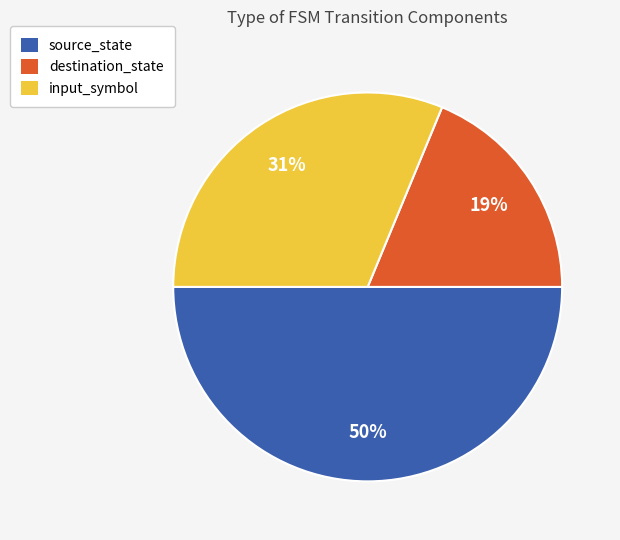

Does input_symbol account for over 50% of the chart?

No